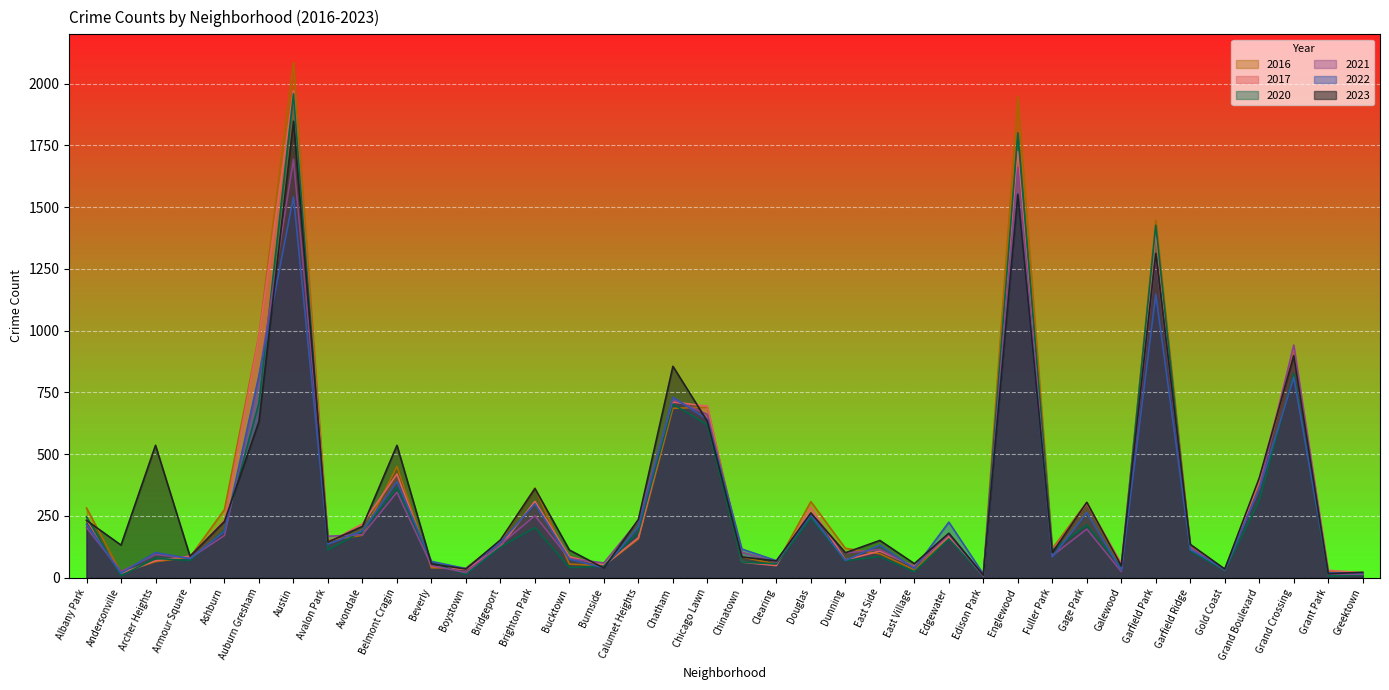

How many series are shown in this chart?

6